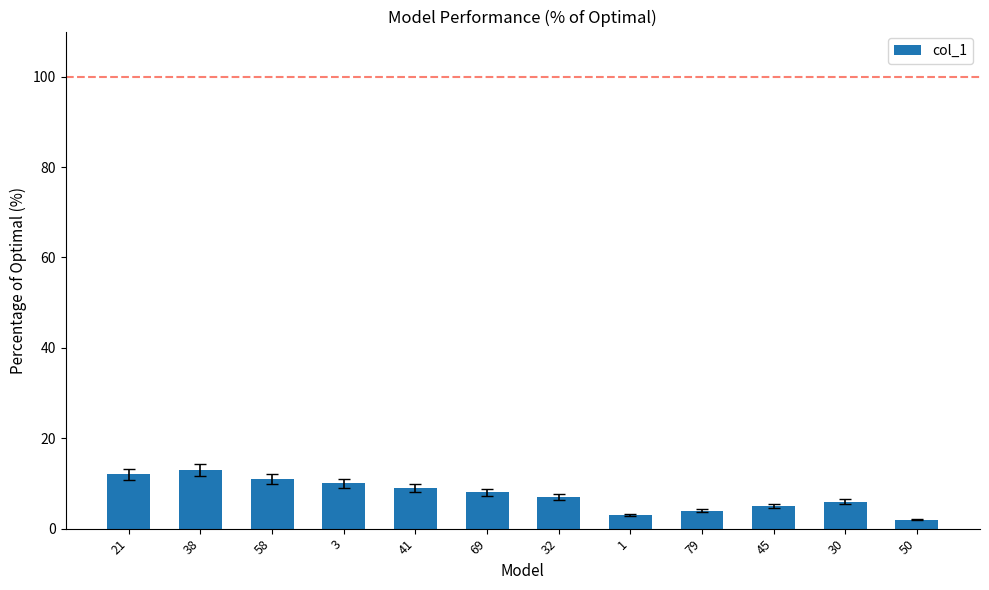

Which has a higher value, 41 or 21?

21